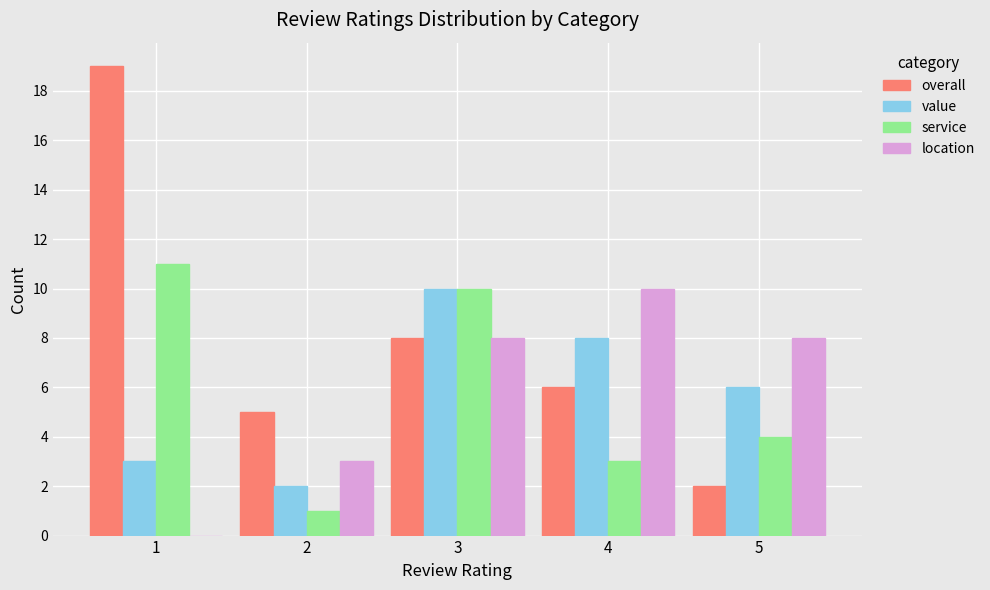

Count the location values in the range 3 to 8.

3